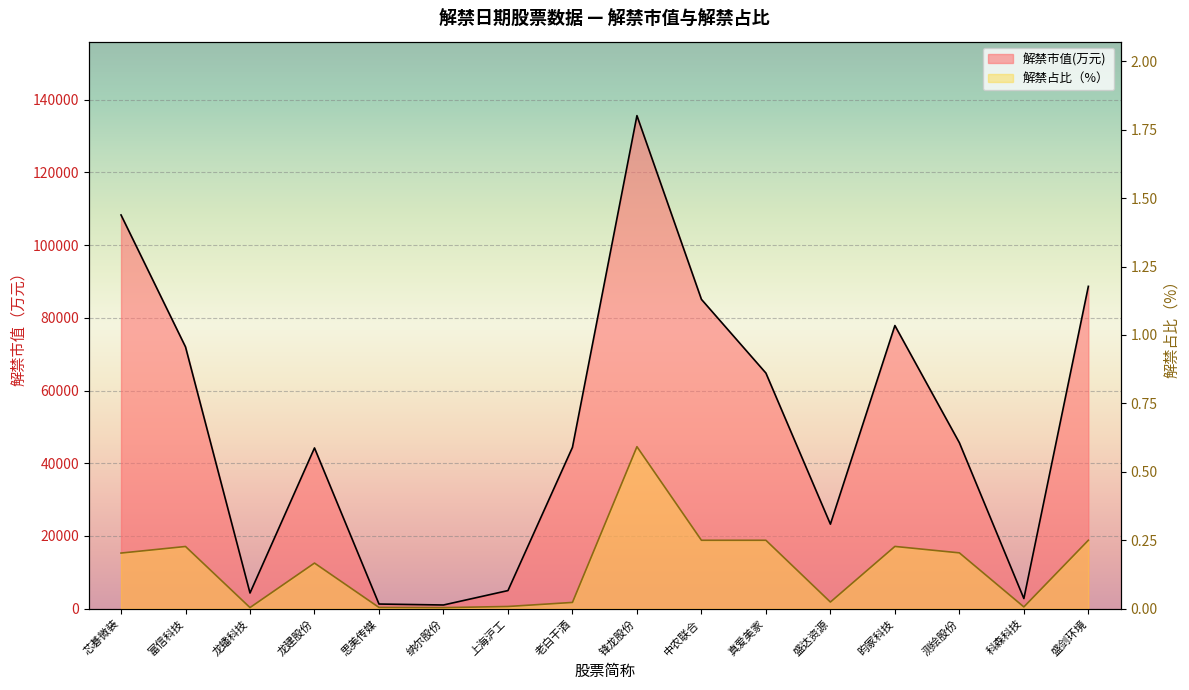

Count the number of categories in the chart.

16